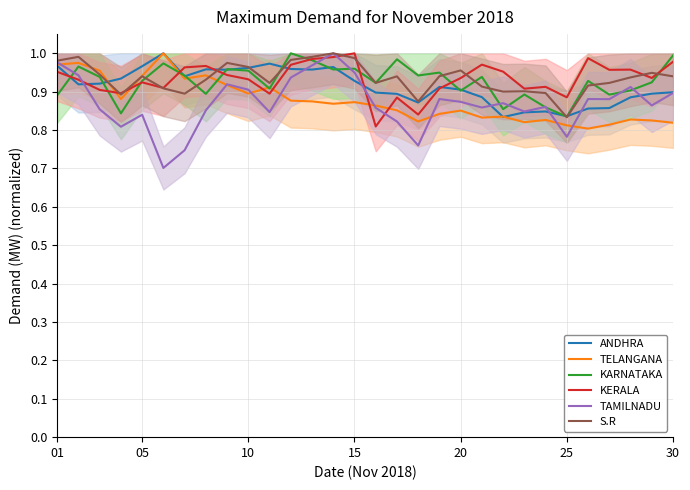

Which series has the largest range (max minus min)?

TAMILNADU